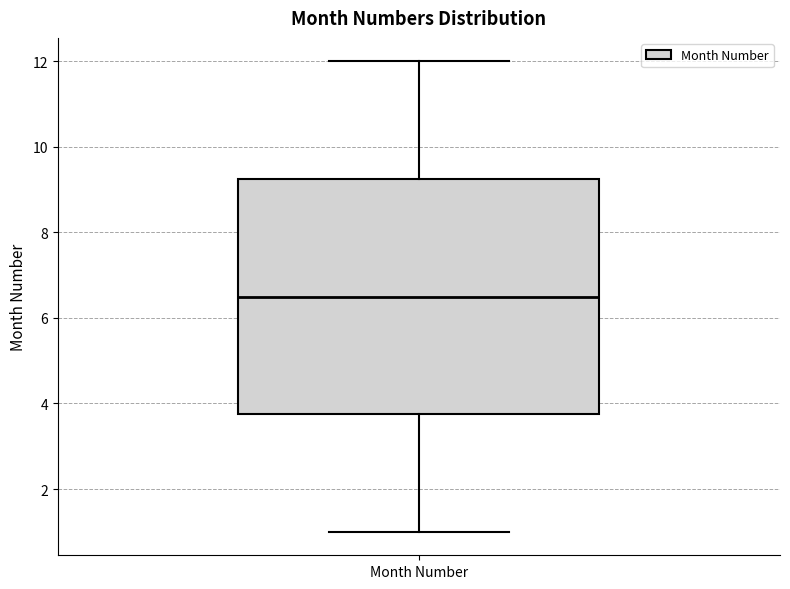

Transcribe this box plot: give where the median line is, the range the box spans, and where the two whiskers end, as read against the y-axis. The values are not printed on the chart, so give them approximately, as read against the axis.

median 6.6, box 3.8 to 9.2, whiskers 1.0 to 12.0